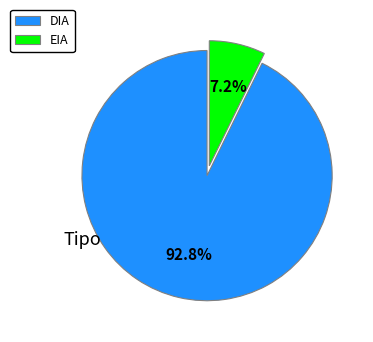

Combined, do DIA and EIA account for over 50%?

Yes